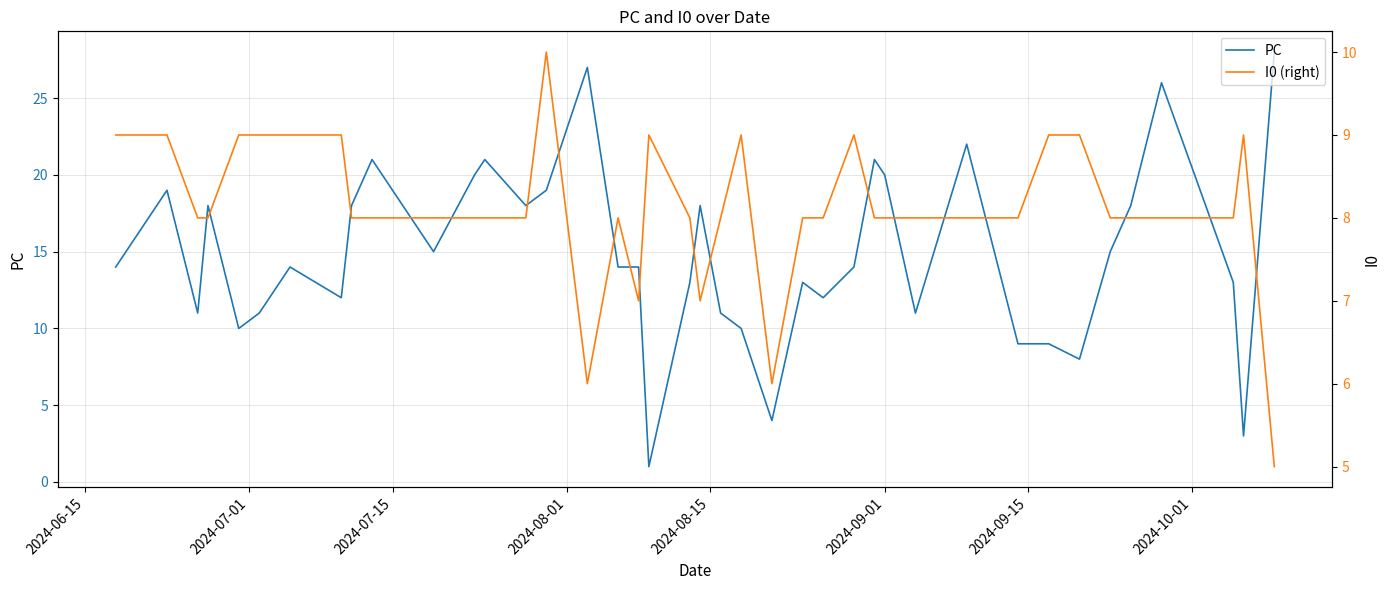

Which series has the widest spread of values?

PC